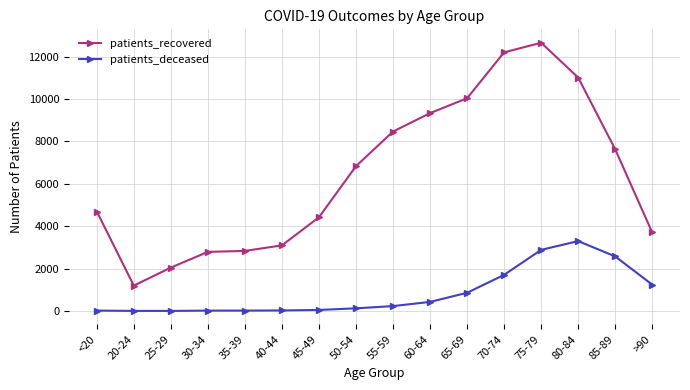

Which series has the widest spread of values?

patients_recovered